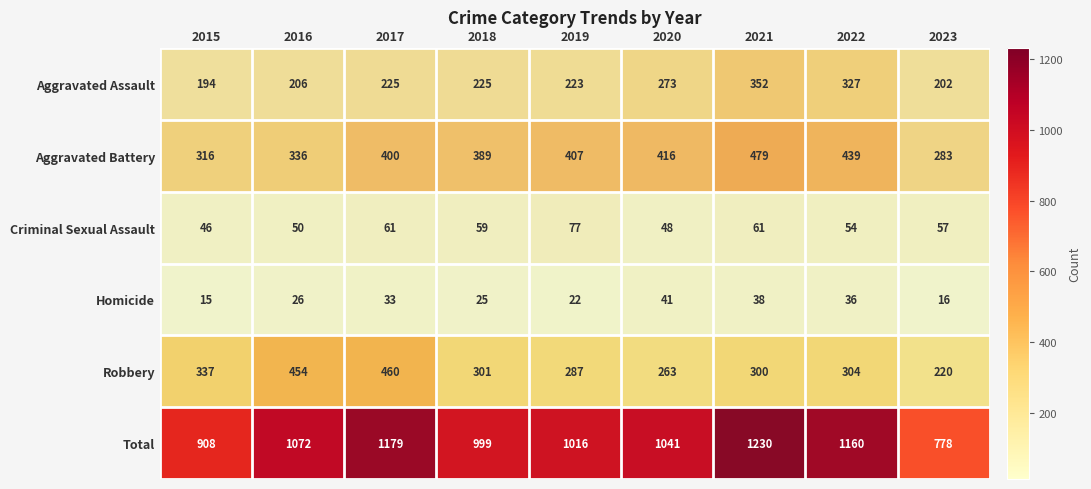

True or false: Total has a value of 277 at 2015.

False